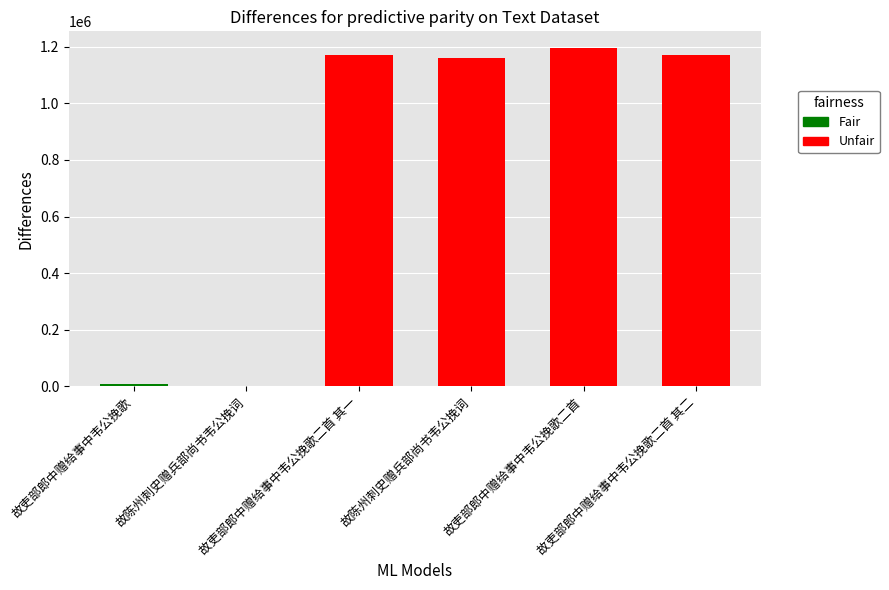

What is the label of the 2nd bar from the left?

故陈州刺史赠兵部尚书韦公挽词